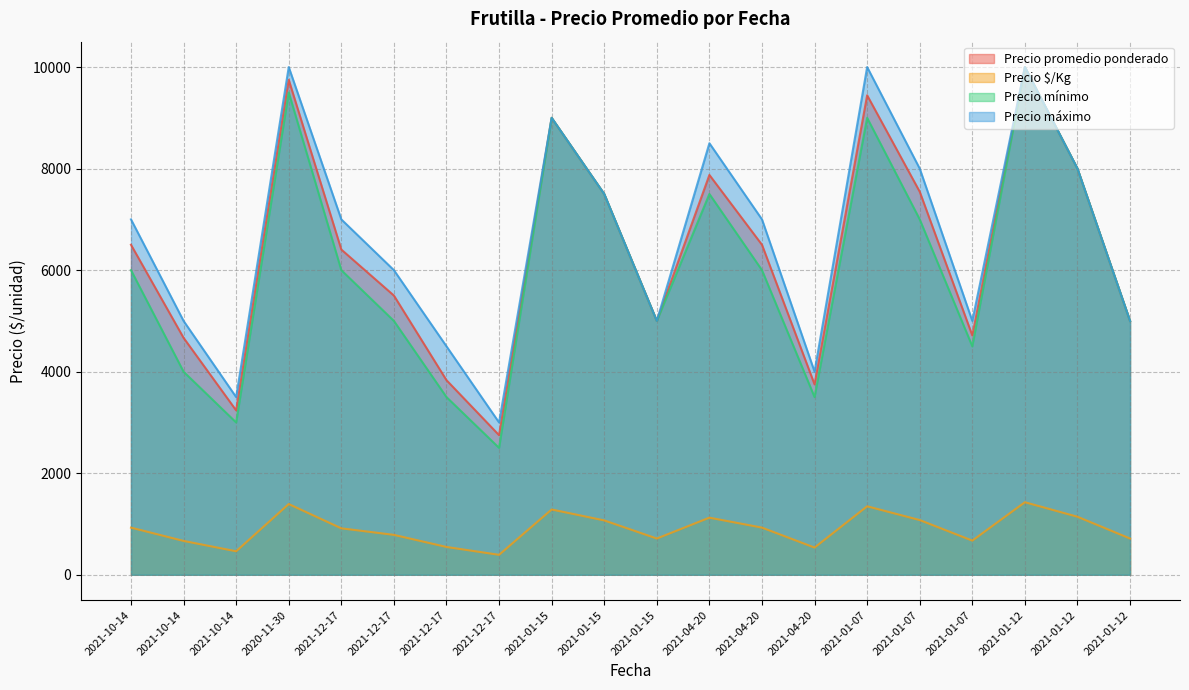

Where is Precio $/Kg nearest to the value 911?

2021-12-17